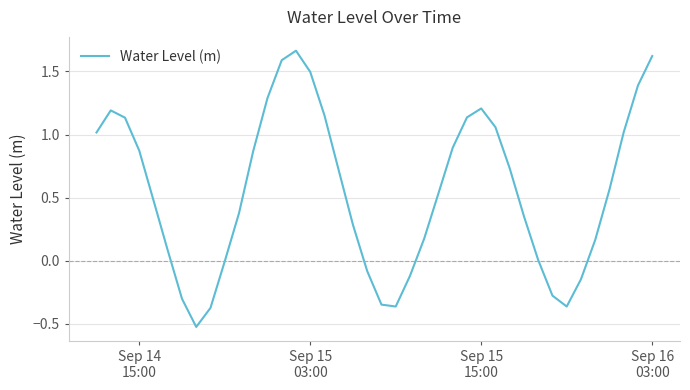

How many points are lower than both their immediate neighbors (excluding endpoints)?

3